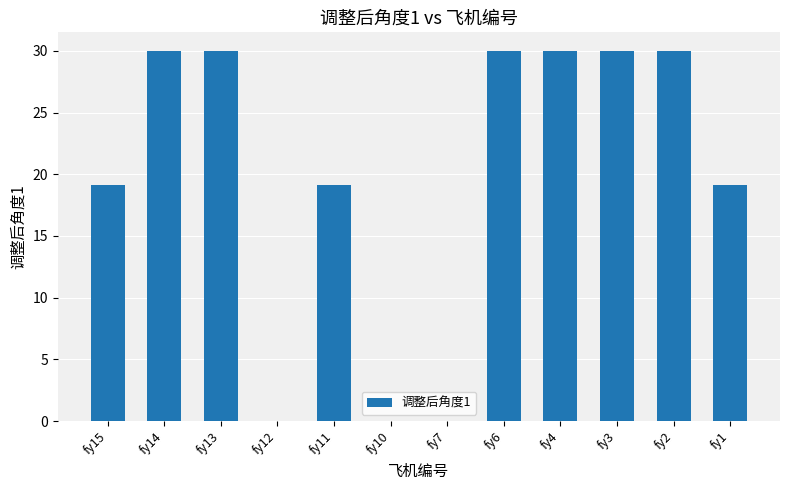

Are the bars horizontal?

No